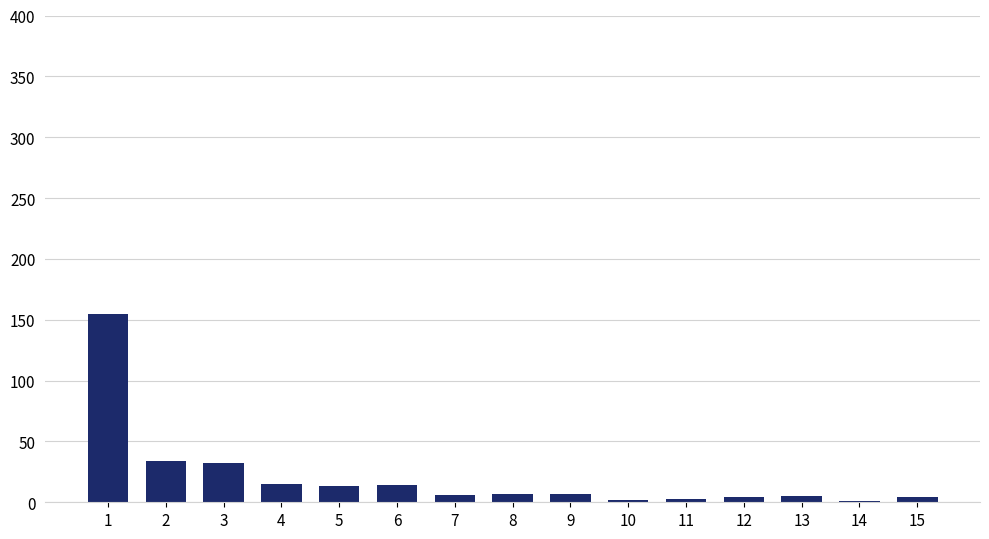

What is the sum of all values?

302